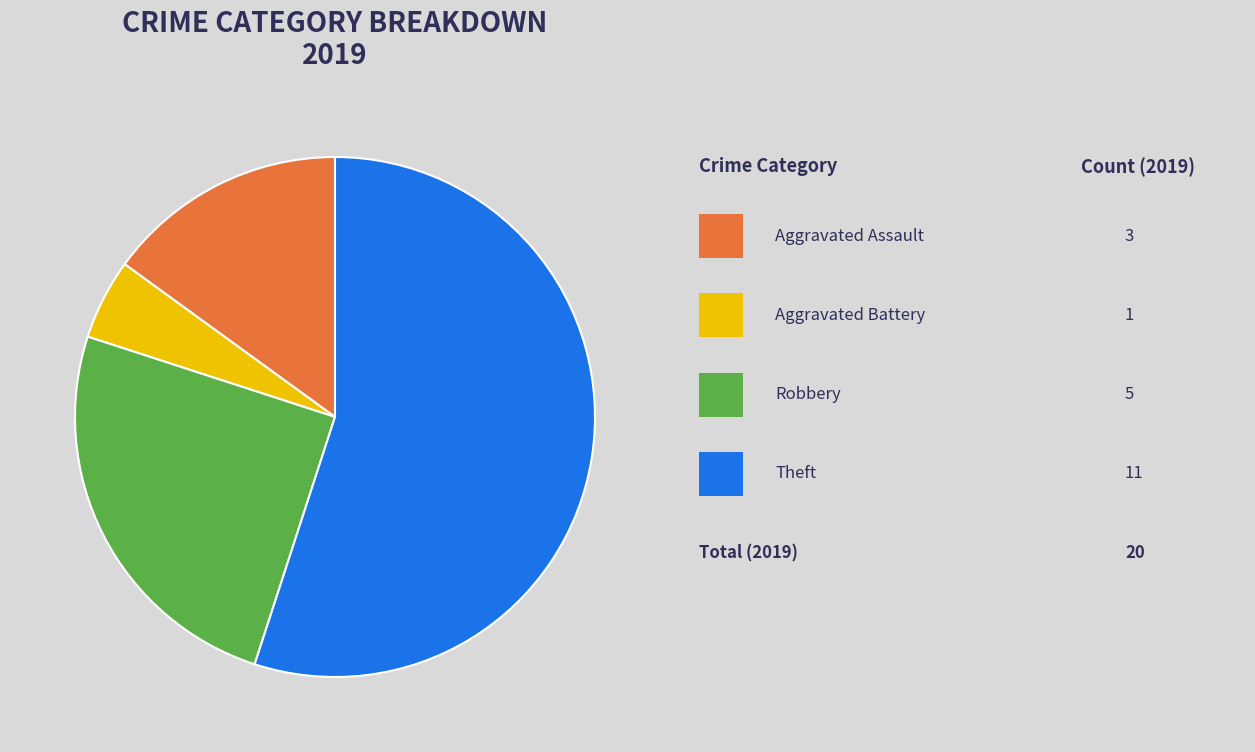

Is there a majority slice in this chart?

Yes